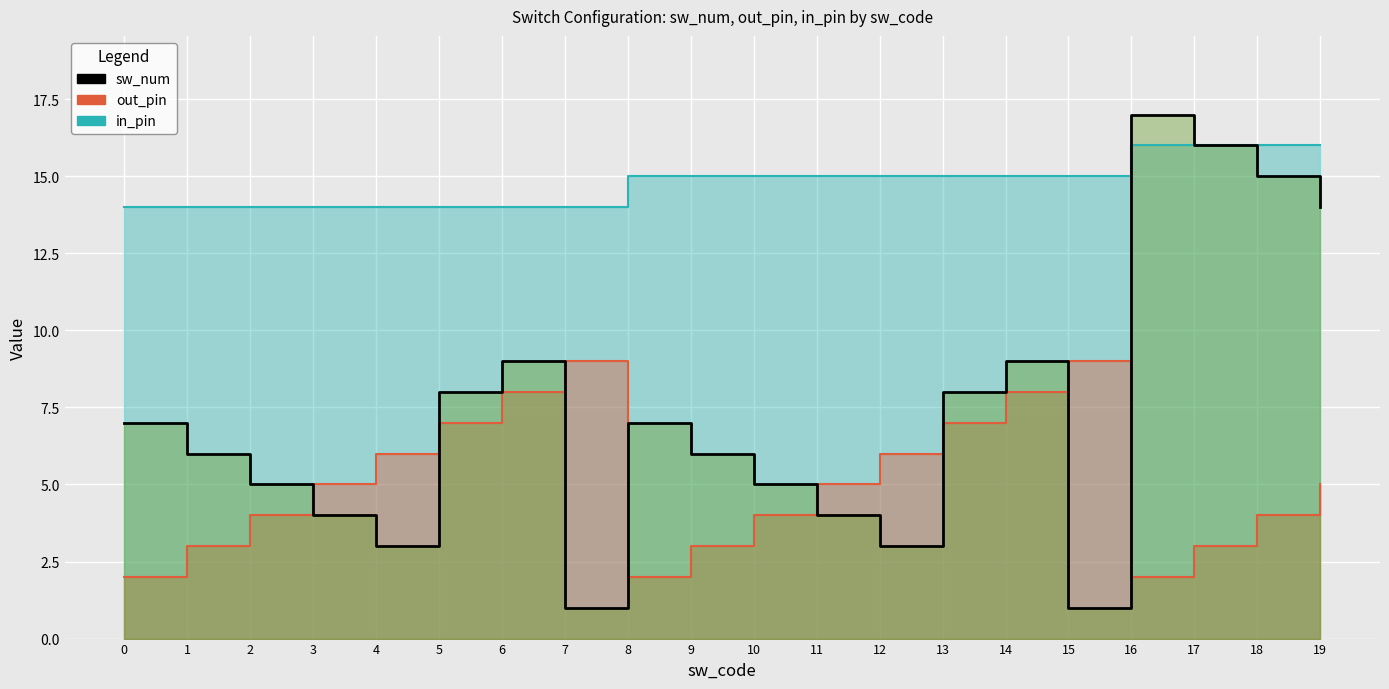

Where does the out_pin series first go above 5?

4